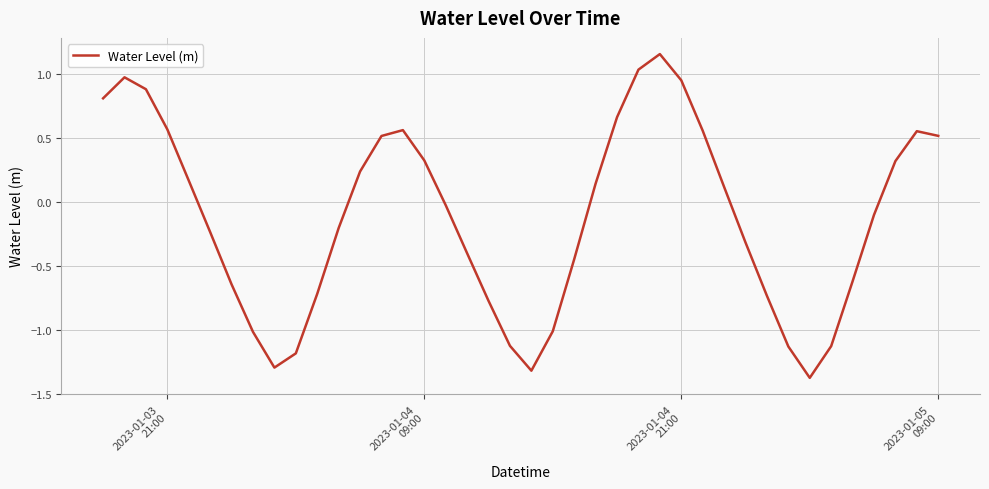

What is the minimum value shown in the chart?

-1.4